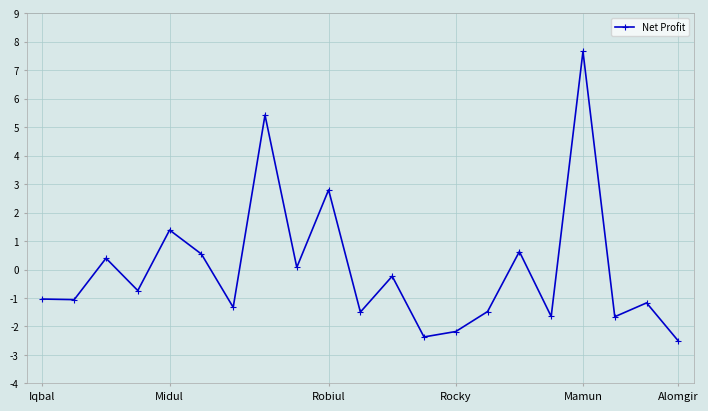

What is the difference between the second highest and second lowest values?

7.8